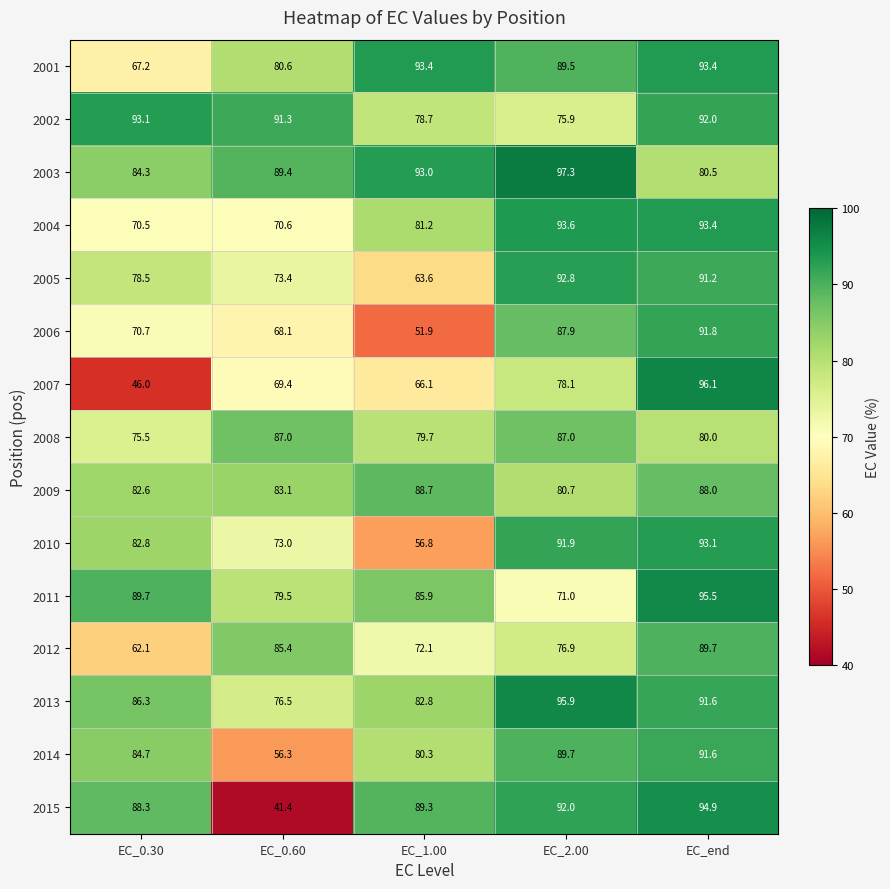

What is the difference between the maximum and minimum values in the 2005 series?

29.2